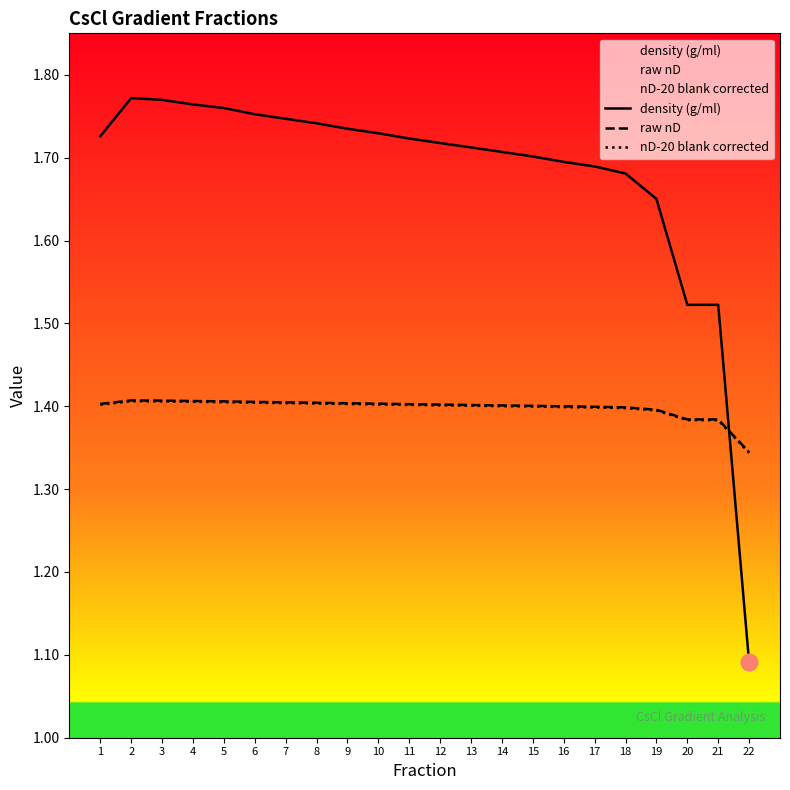

Reading right to left, list all the values displayed in this chart.

density (g/ml): 1.1	1.5	1.5	1.7	1.7	1.7	1.7	1.7	1.7	1.7	1.7	1.7	1.7	1.7	1.7	1.7	1.8	1.8	1.8	1.8	1.8	1.7
raw nD: 1.3	1.4	1.4	1.4	1.4	1.4	1.4	1.4	1.4	1.4	1.4	1.4	1.4	1.4	1.4	1.4	1.4	1.4	1.4	1.4	1.4	1.4
nD-20 blank corrected: 1.3	1.4	1.4	1.4	1.4	1.4	1.4	1.4	1.4	1.4	1.4	1.4	1.4	1.4	1.4	1.4	1.4	1.4	1.4	1.4	1.4	1.4